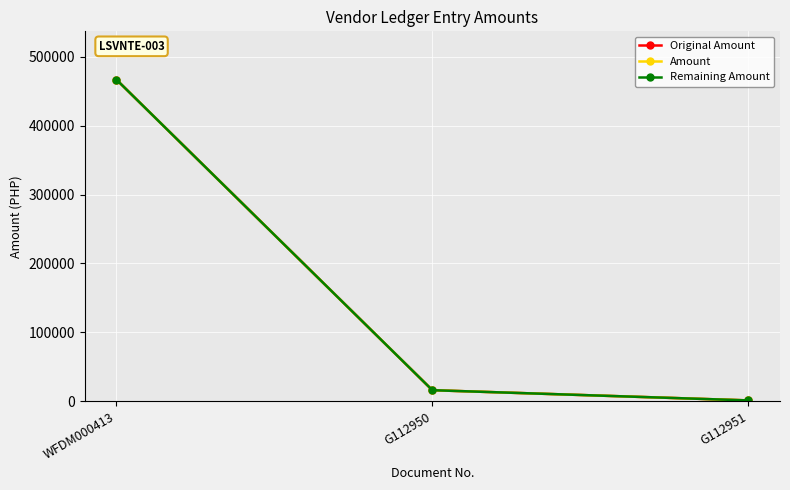

What is the sum of all Amount values?

483829.5